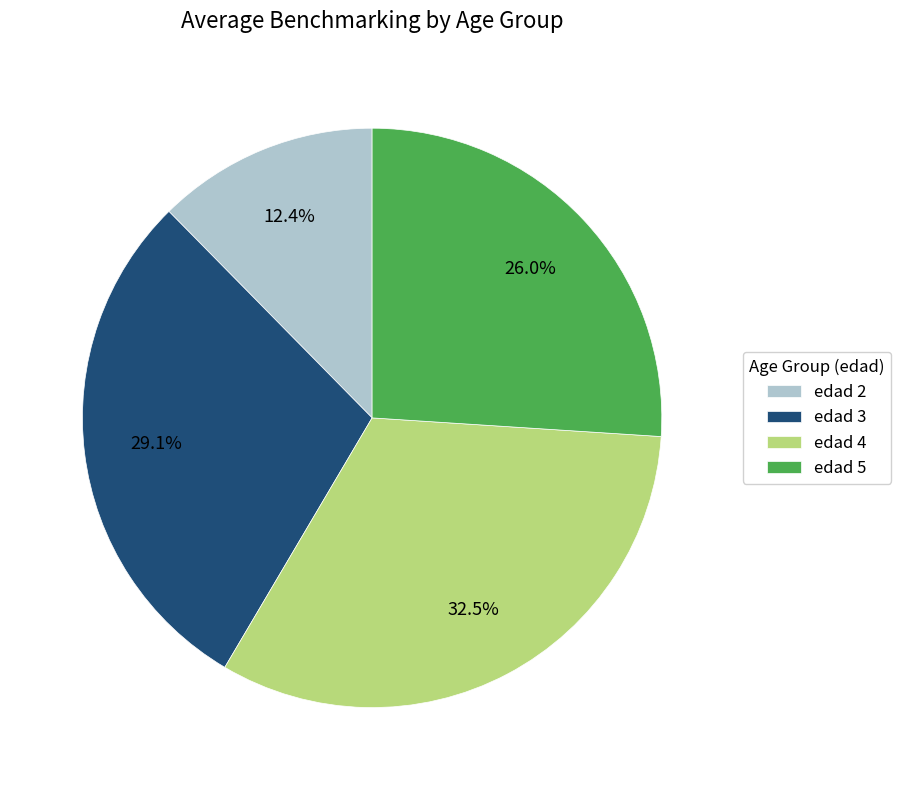

Does edad 3 represent more than half of the total?

No